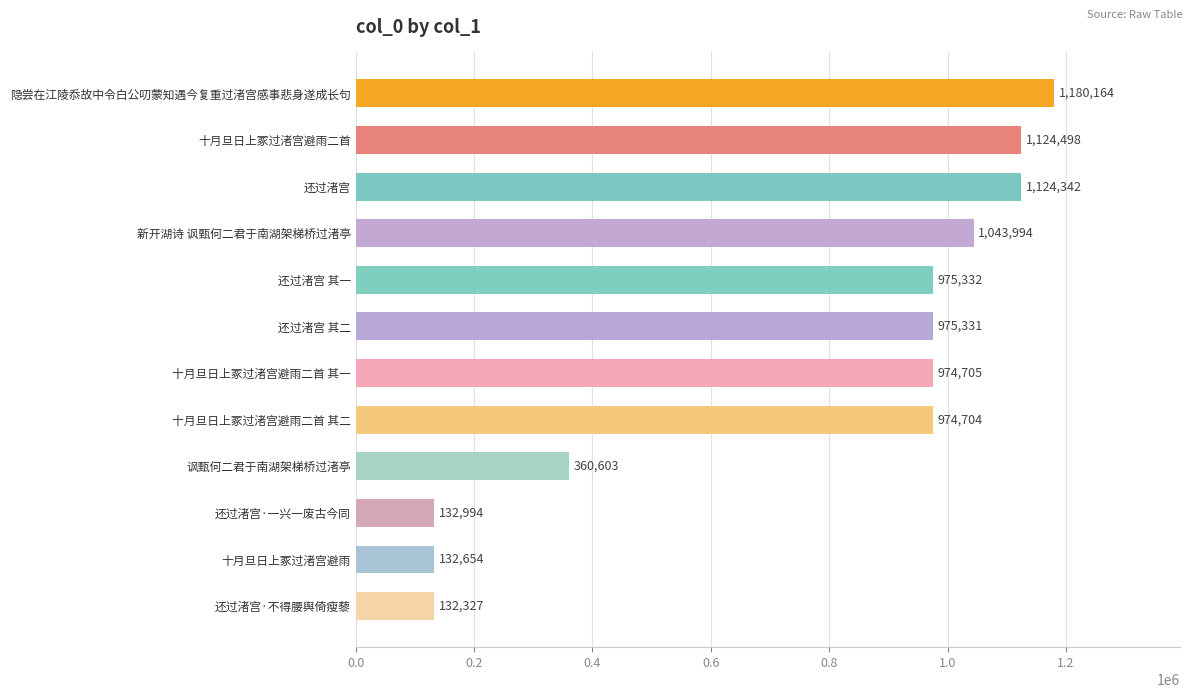

What is the change in value from 十月旦日上冢过渚宫避雨二首 其二 to 还过渚宫·一兴一废古今同?

-841710